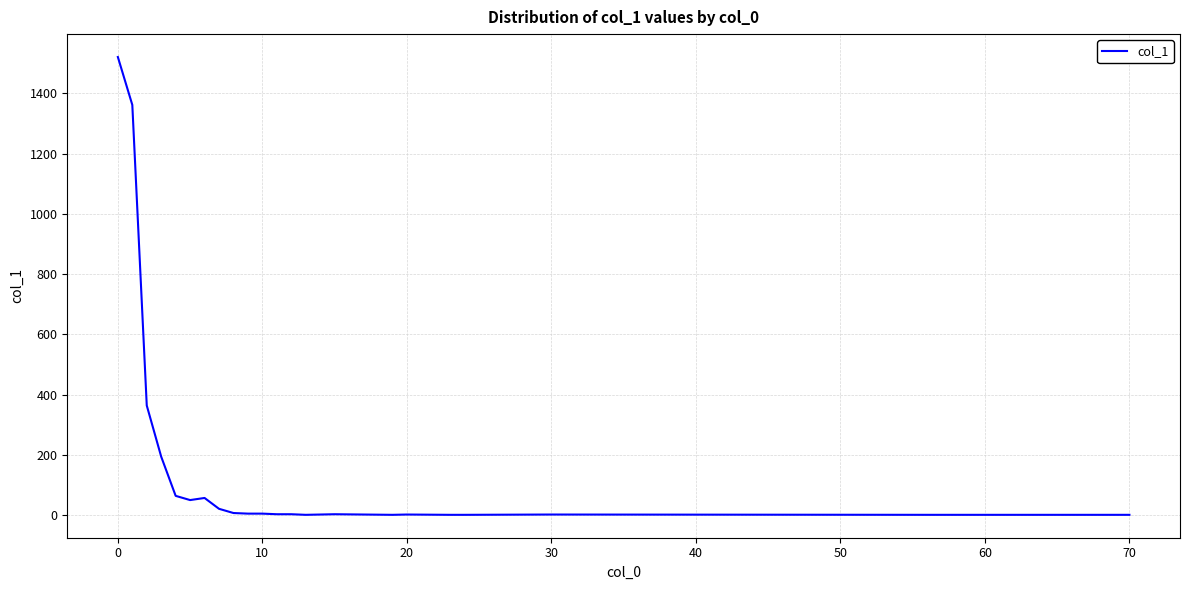

What is the difference between the maximum and minimum values?

1520